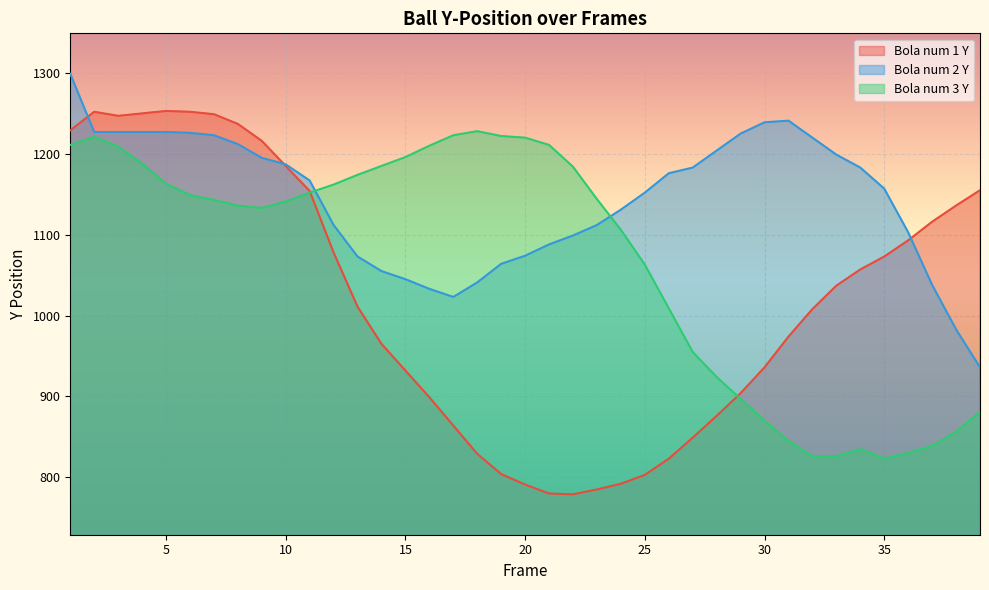

Where does the Bola num 1 Y series first go above 1011?

1